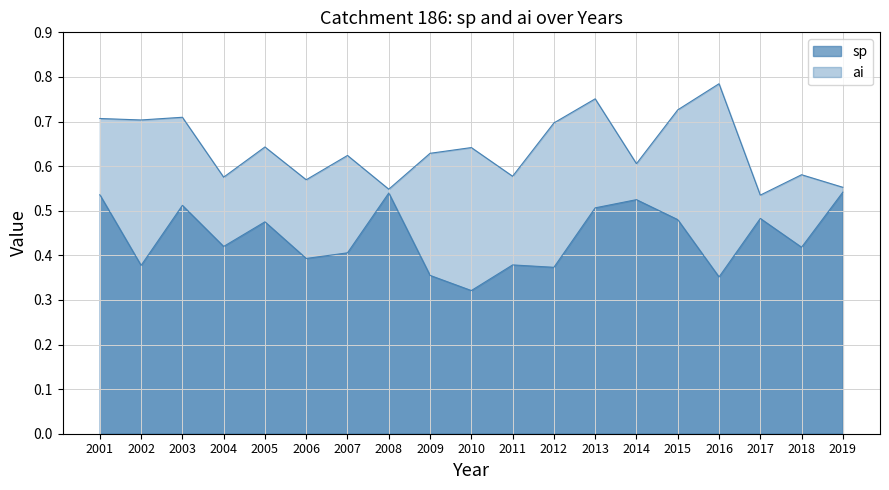

Is the value of ai at 2009 greater than the value of sp at 2011?

Yes